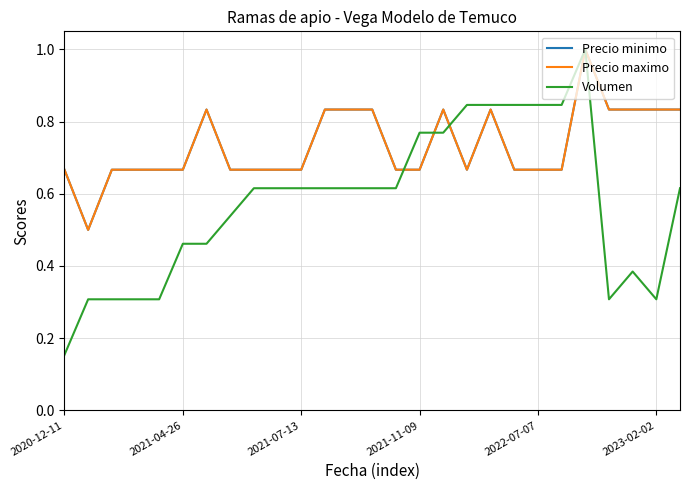

Does the chart have visible grid lines?

Yes